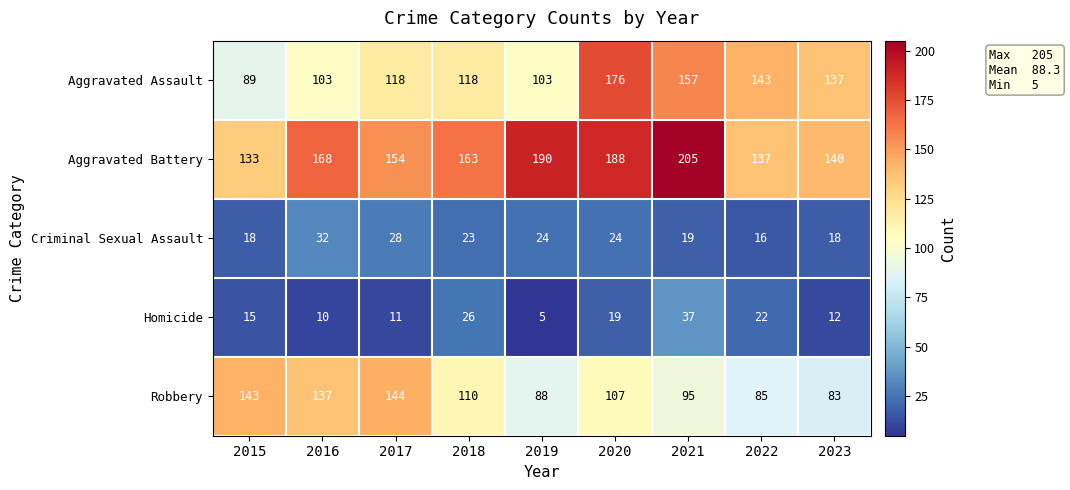

What value does the Aggravated Assault series have at 2019?

103